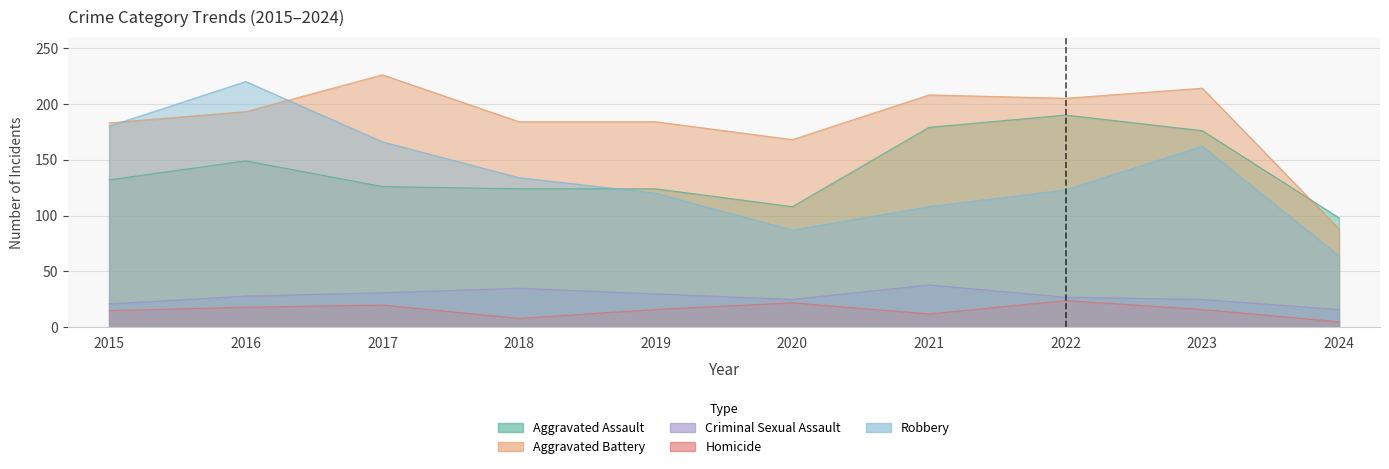

List the series in order of their peak value, highest first.

Aggravated Battery, Robbery, Aggravated Assault, Criminal Sexual Assault, Homicide